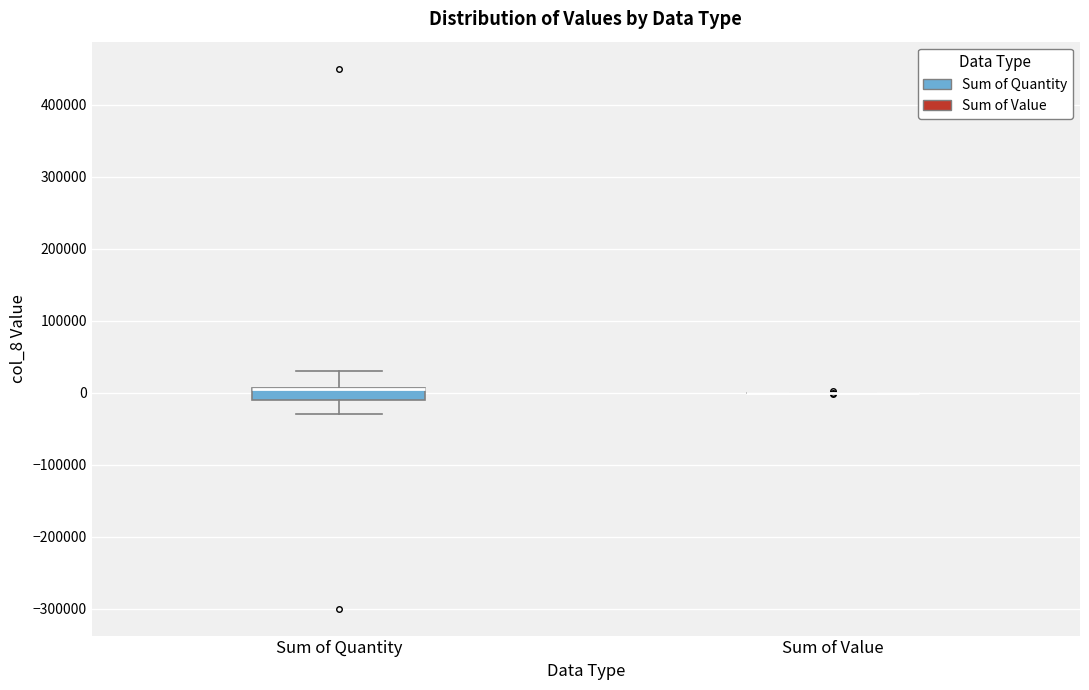

Reading left to right, read every box against the y-axis: the position of its median line, the range the box covers, and the ends of its whiskers. The values are not printed on the chart, so give them approximately, as read against the axis.

Sum of Quantity: median 10000 (drawn on the box's upper edge), box -10000 to 10000, whiskers -30000 to 30000
Sum of Value: box collapsed to a line at 0, whiskers 0 to 0